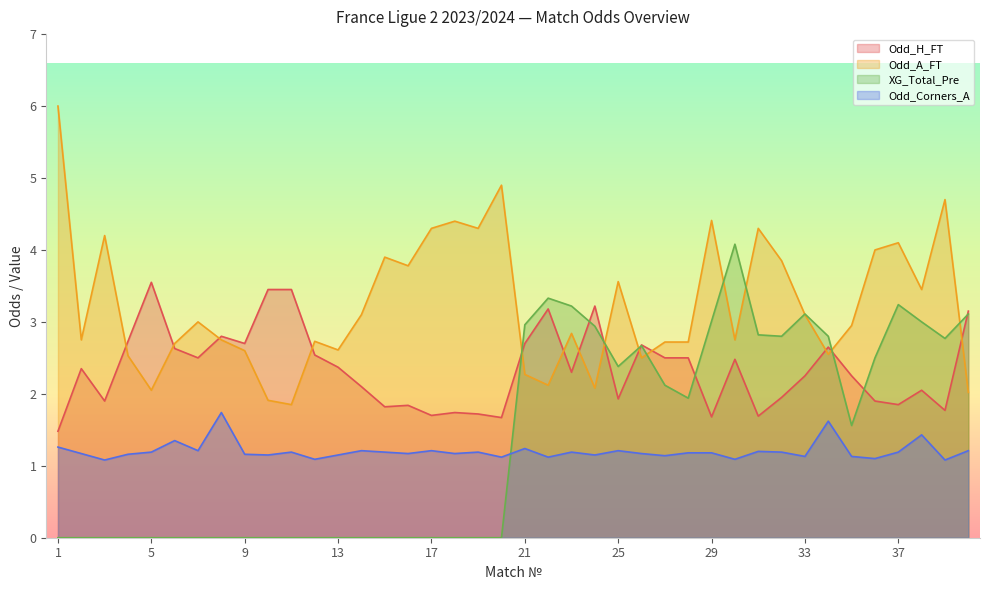

How many intersections are there between Odd_Corners_A and XG_Total_Pre?

1